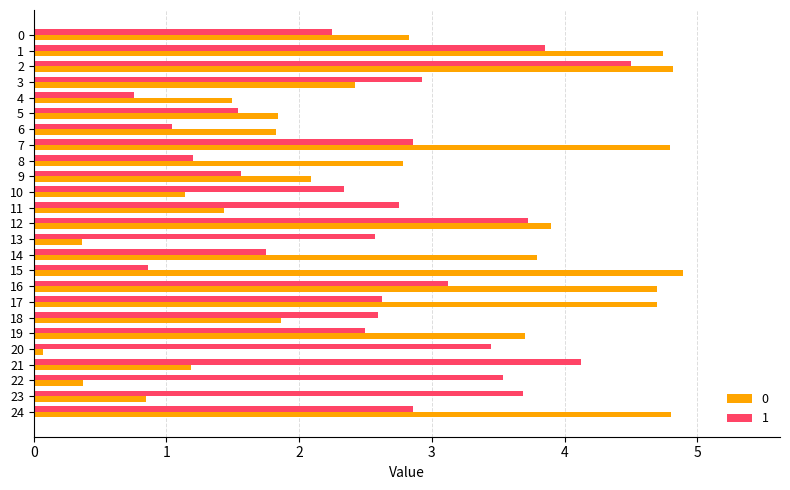

At how many categories does at least one series exceed 4?

8